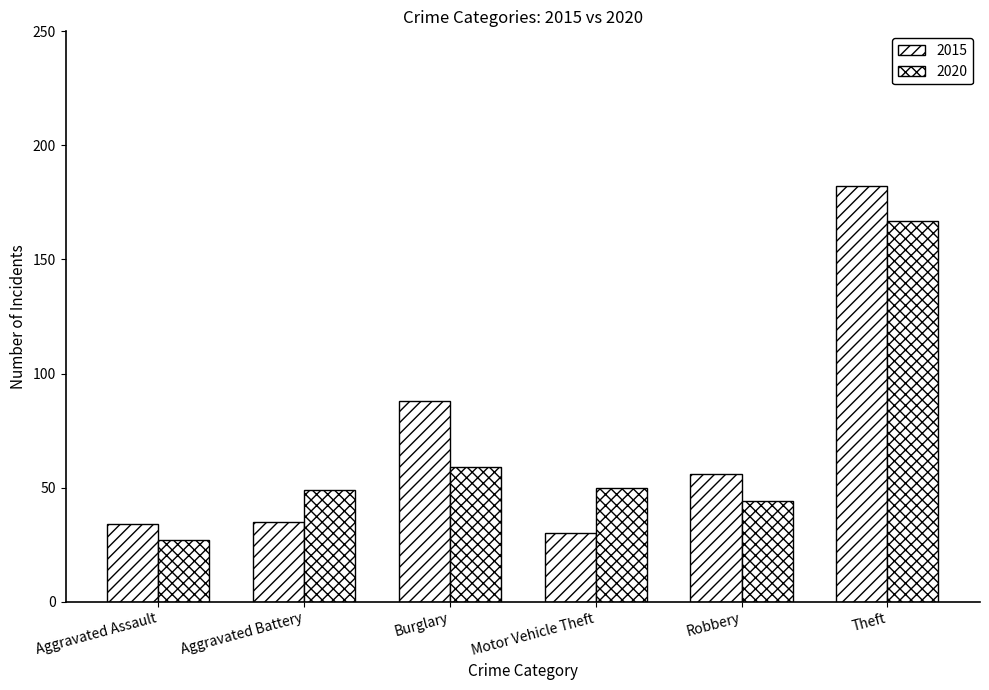

How many bars are there in total?

12